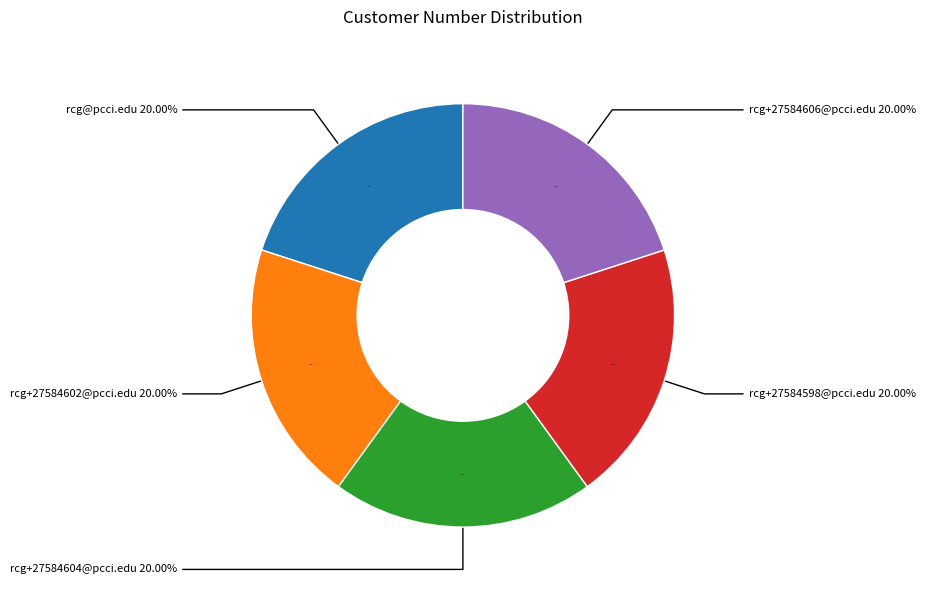

How much of the chart is everything except rcg+27584602@pcci.edu?

80.0%